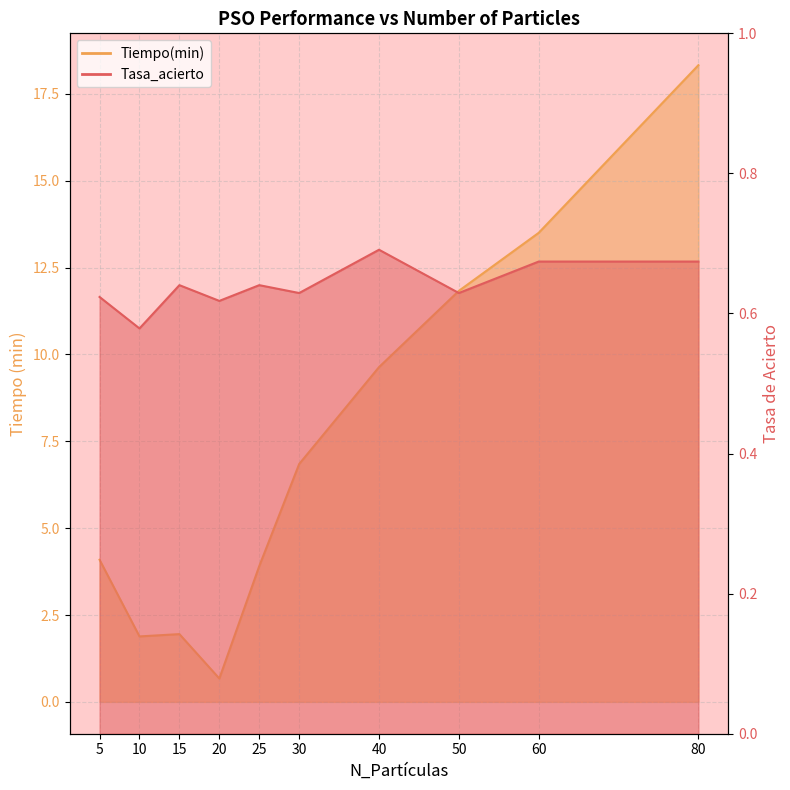

How many series are shown in this chart?

2